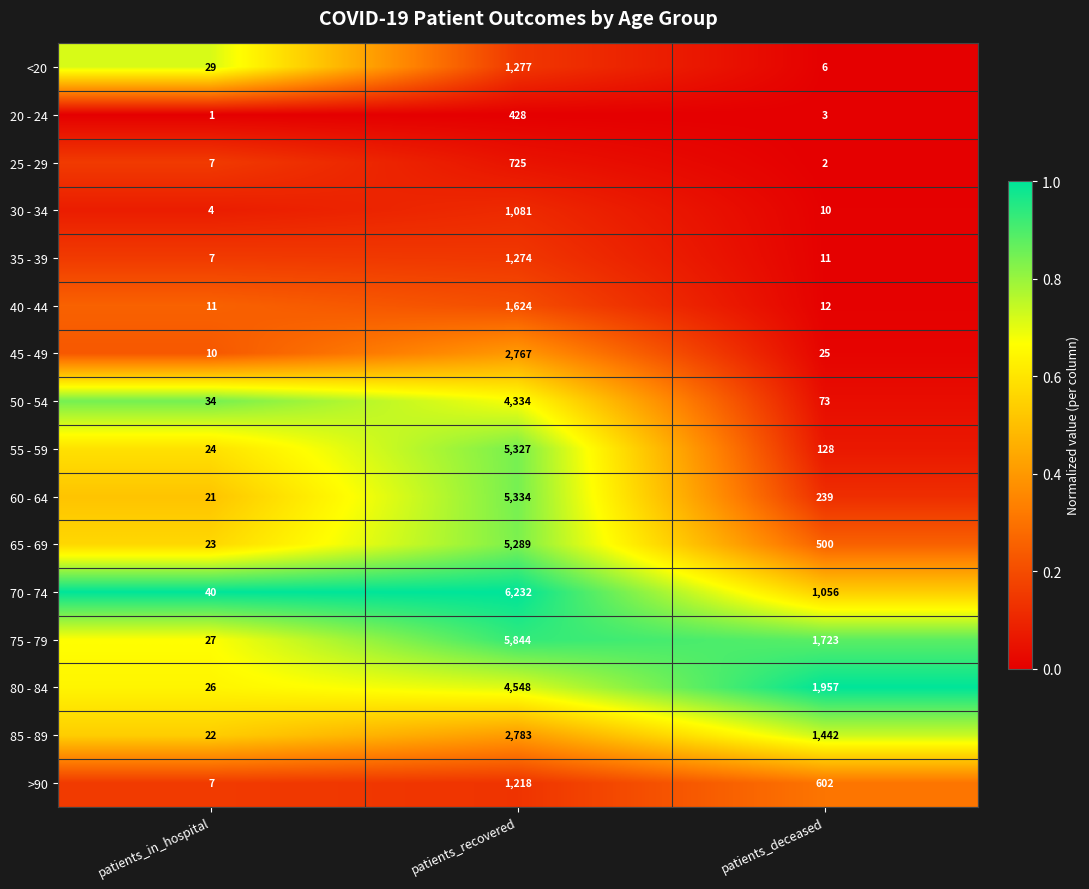

List the series in order of their peak value, highest first.

70 - 74, 75 - 79, 60 - 64, 55 - 59, 65 - 69, 80 - 84, 50 - 54, 85 - 89, 45 - 49, 40 - 44, <20, 35 - 39, >90, 30 - 34, 25 - 29, 20 - 24